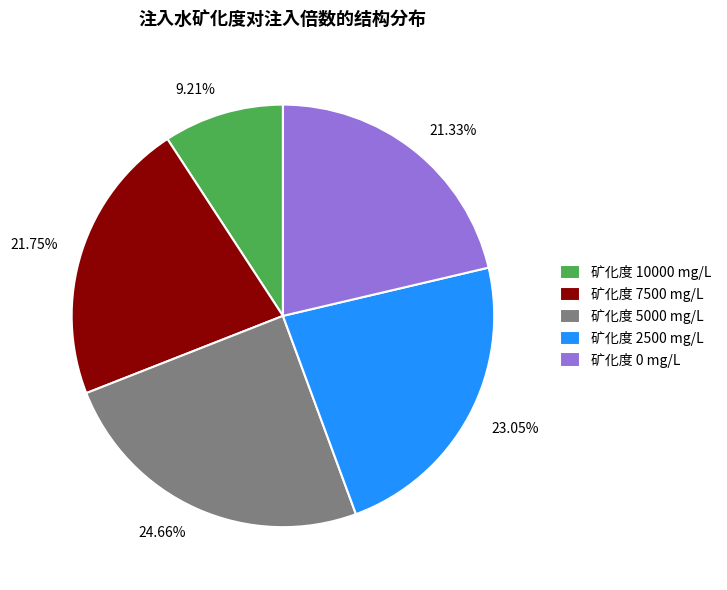

What is the ratio of the value at 9.21% to the value at 24.66%?

0.4